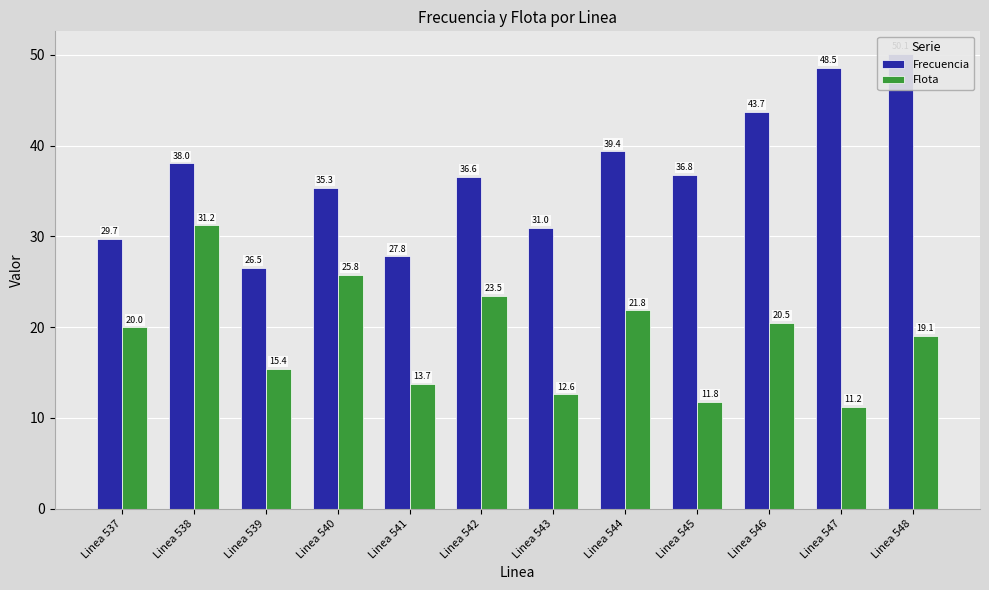

What is the value of the Flota bar at the 11th from the left?

11.2